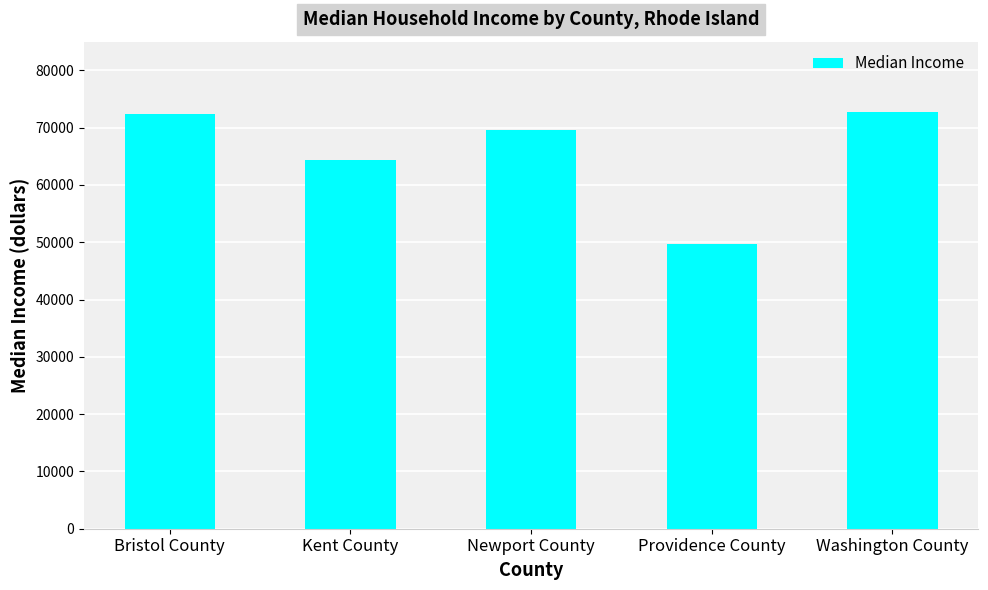

What is the greatest value displayed?

72807